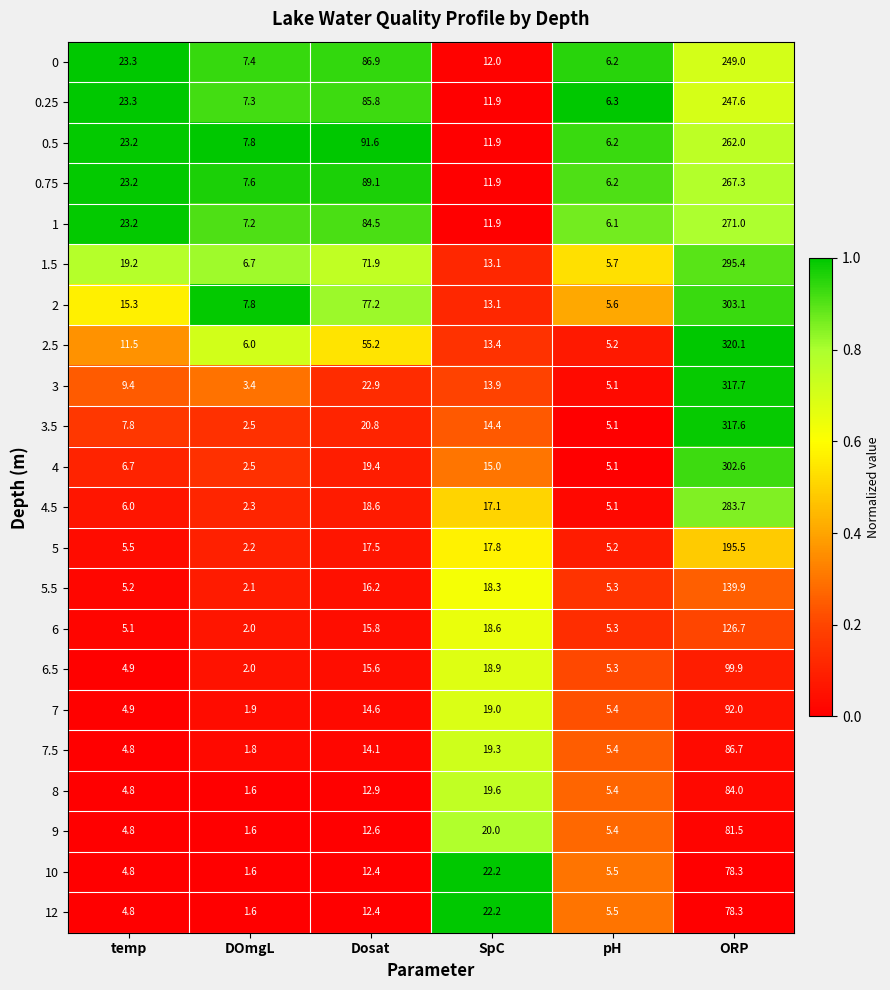

What is the average value of the 1.5 series?

68.7